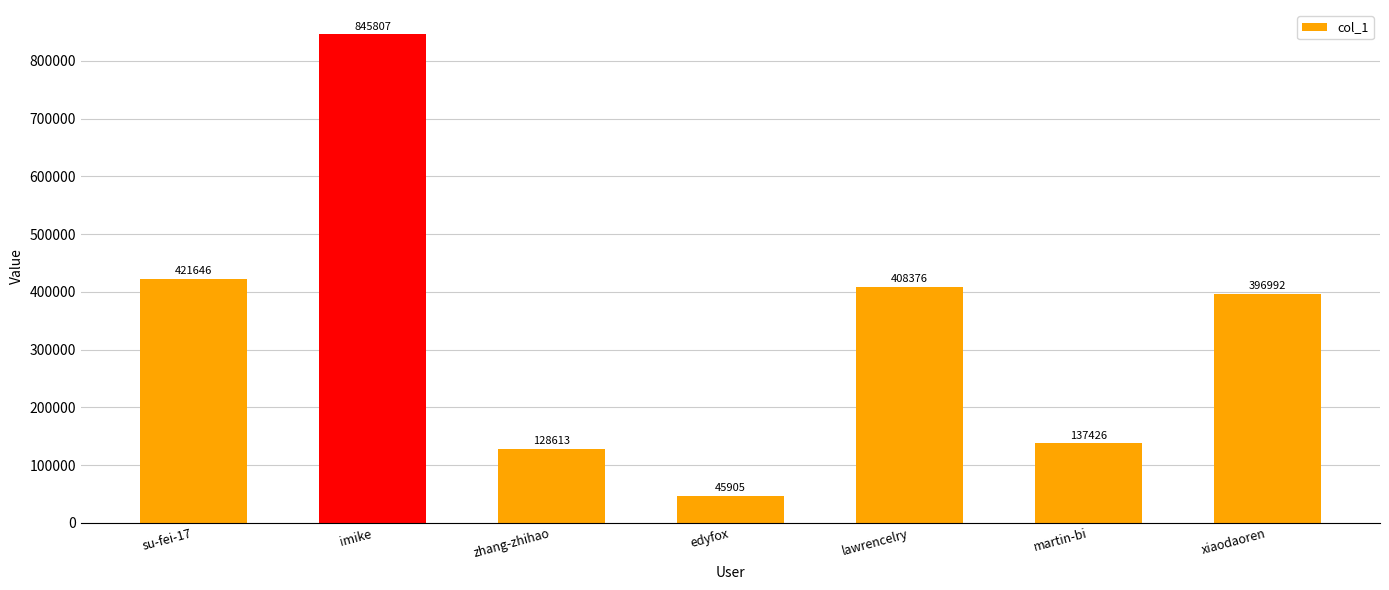

The value at martin-bi is 62948. True or false?

False